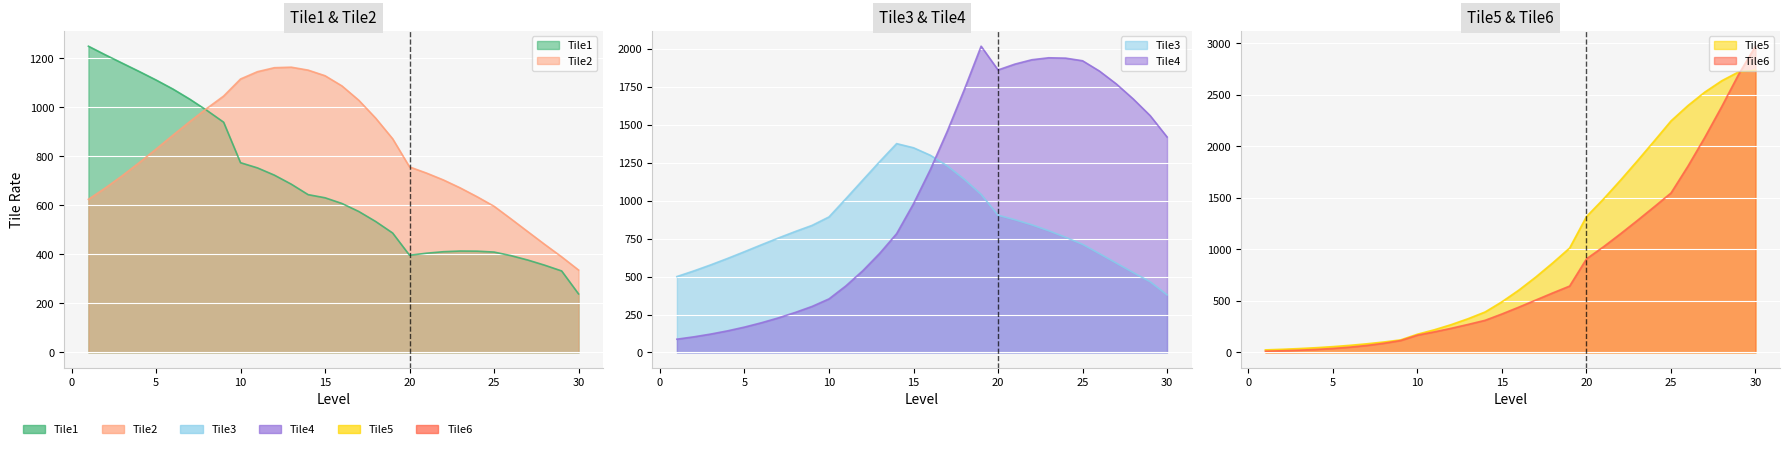

The value of Tile5 at 30 is 797.1. True or false?

False